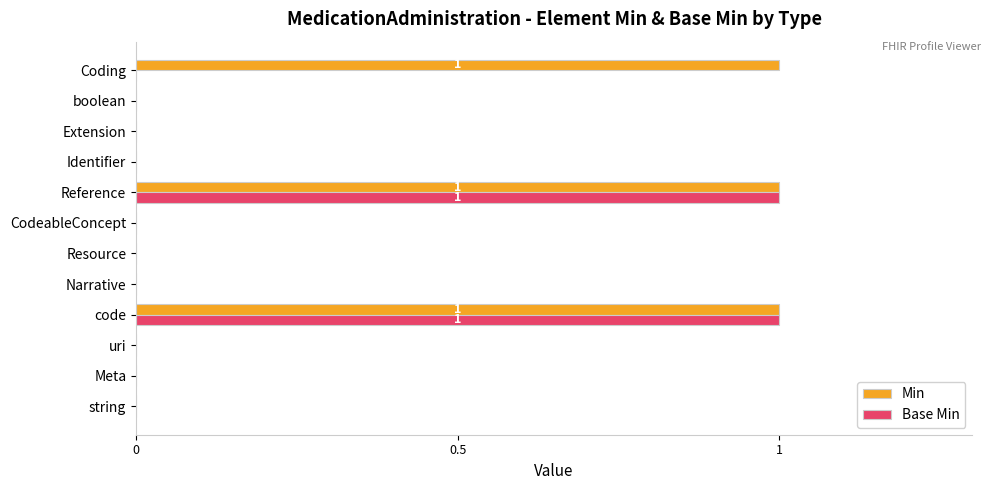

What are all the series names shown in the legend?

Min, Base Min